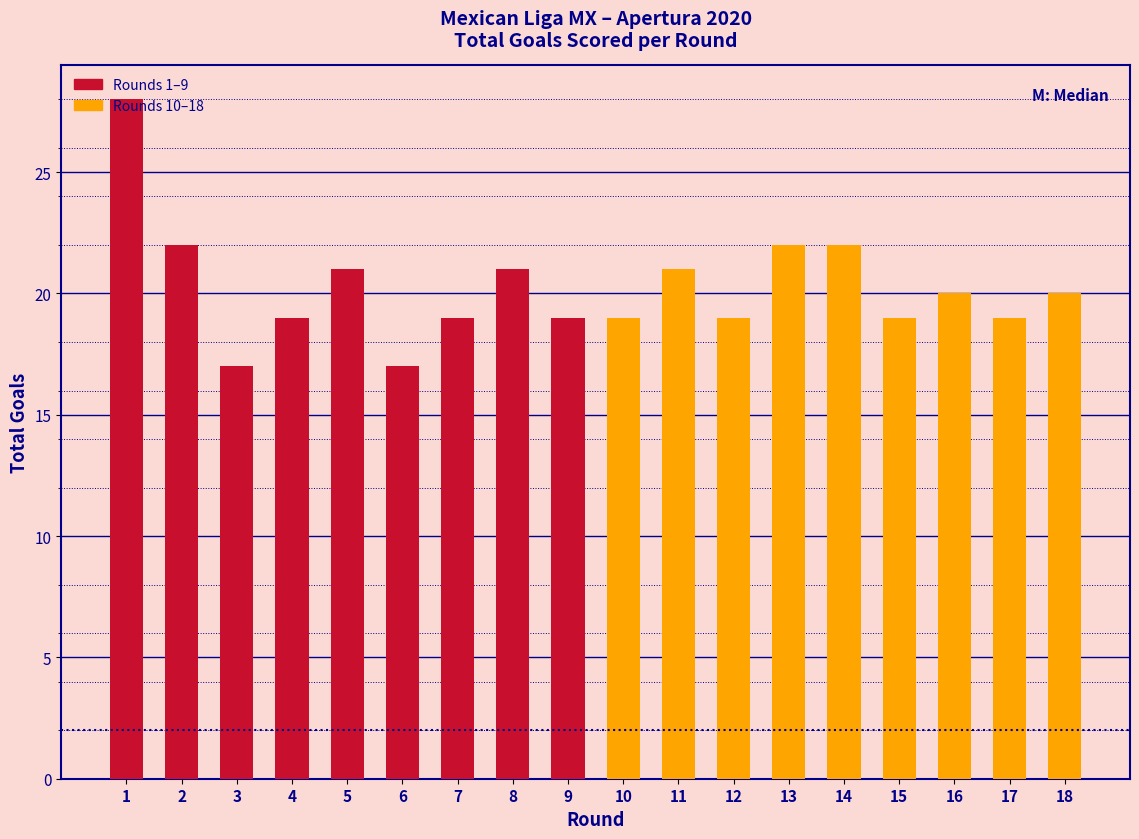

The value at 4 is 19. True or false?

True